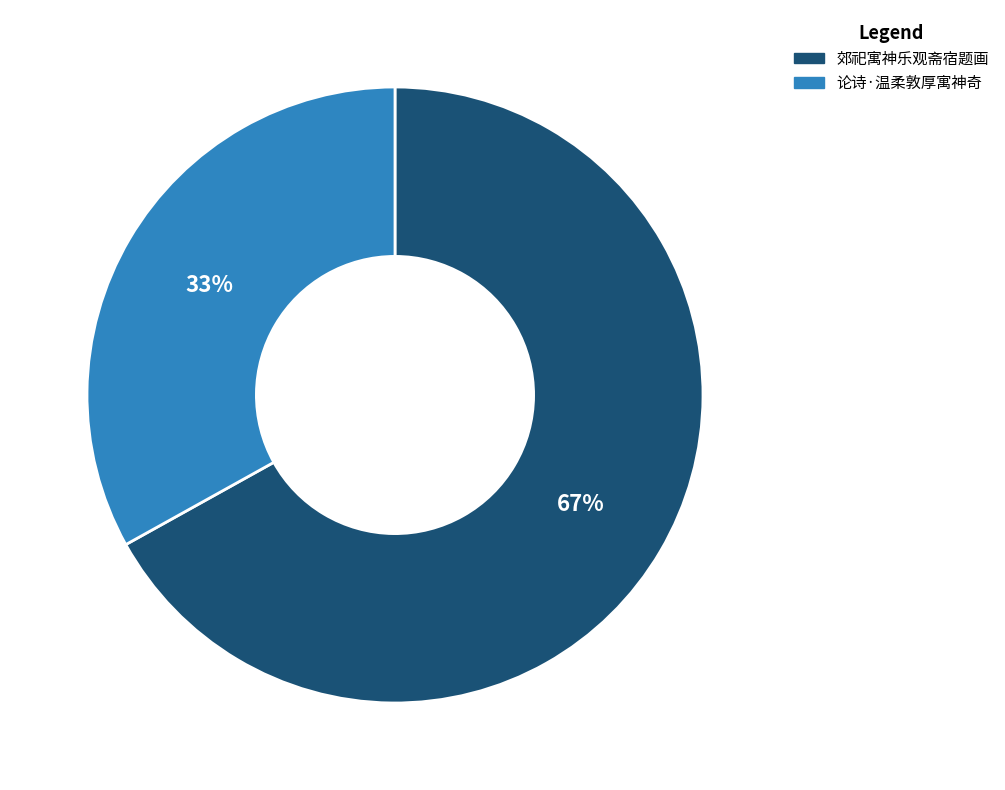

How many segments does this pie chart have?

2